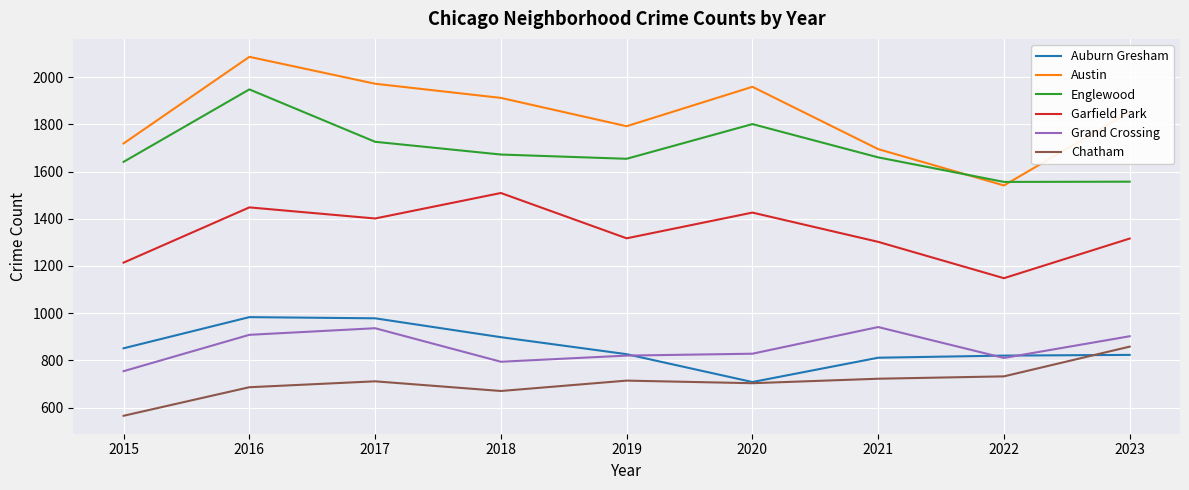

At 2023, list the series in order from smallest to largest.

Auburn Gresham, Chatham, Grand Crossing, Garfield Park, Englewood, Austin